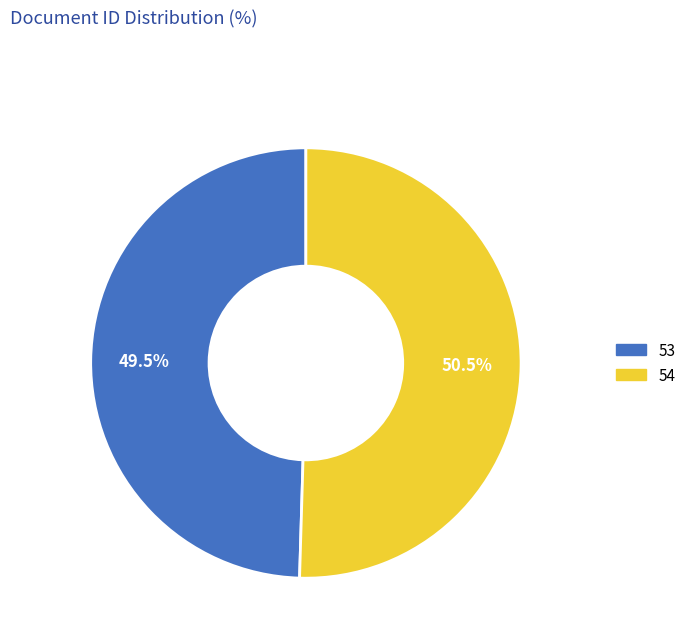

Combined, do 54 and 53 account for over 50%?

Yes